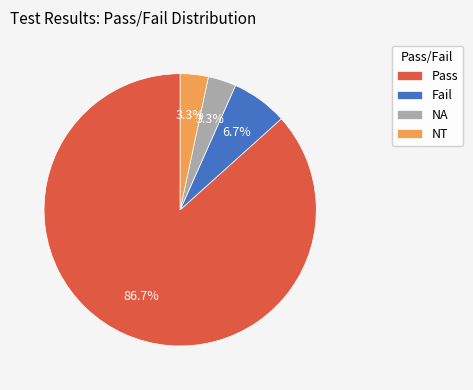

What percentage is NOT represented by Fail?

93.3%